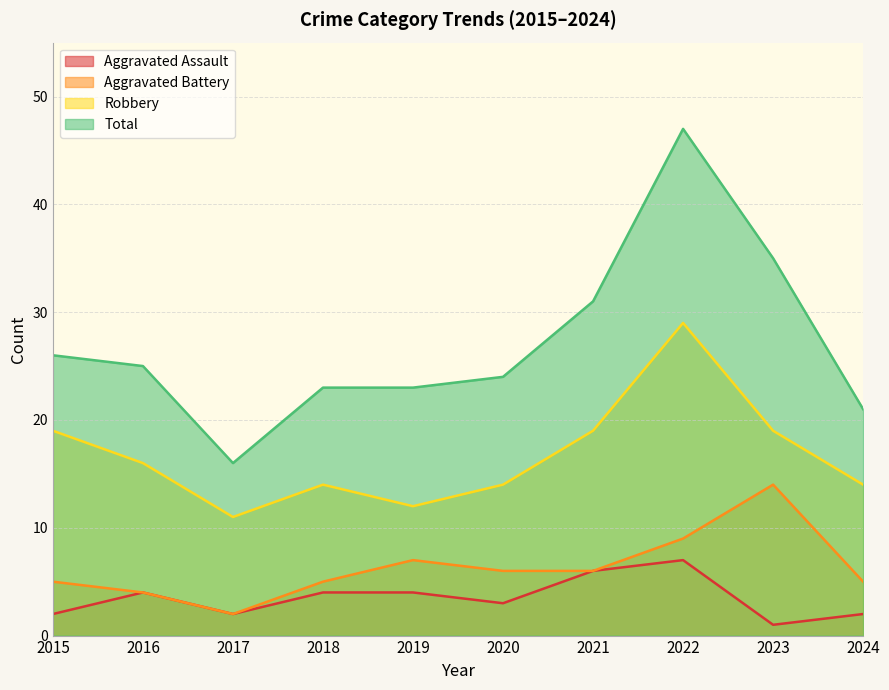

The Aggravated Battery series shows 10 at 2020. True or false?

False